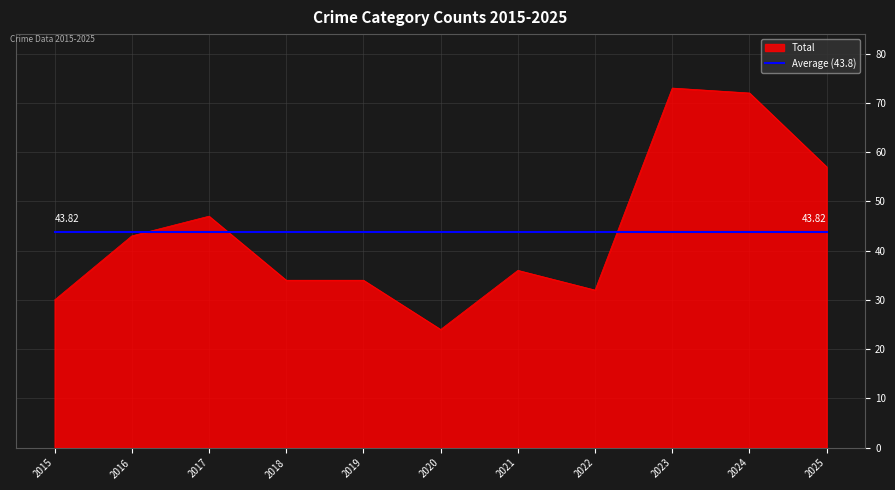

What is the total value across all series at 2024?

115.8